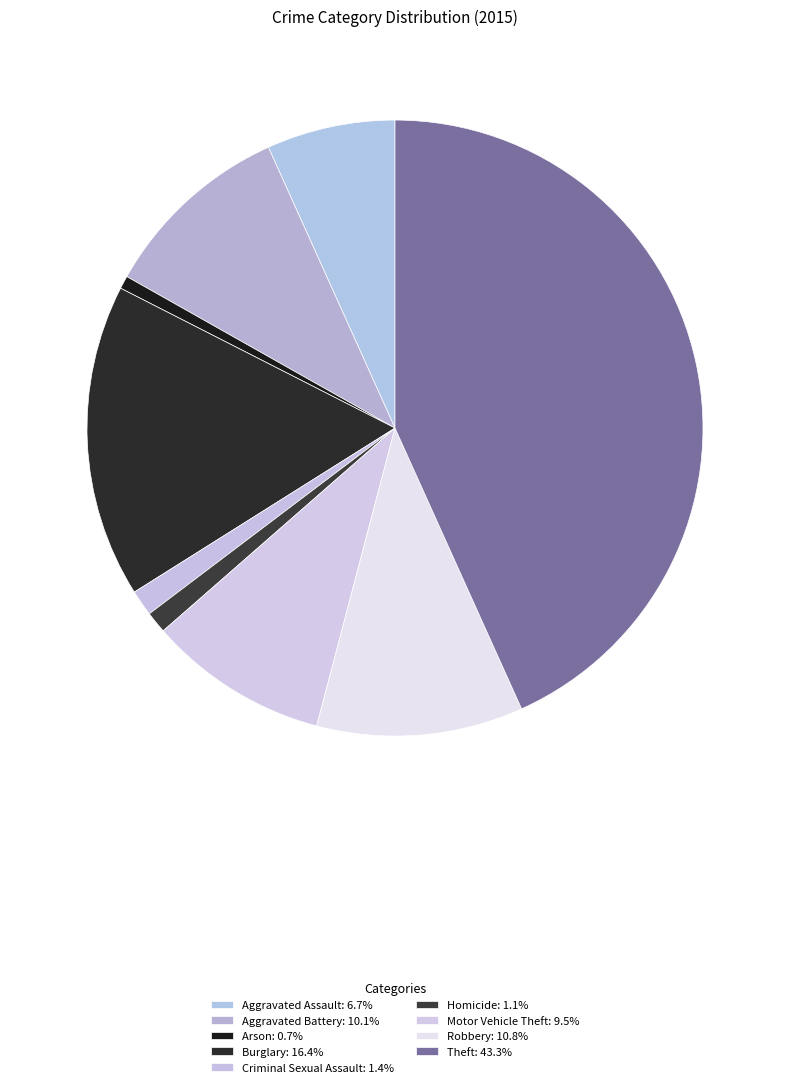

How many slices are in this pie chart?

9